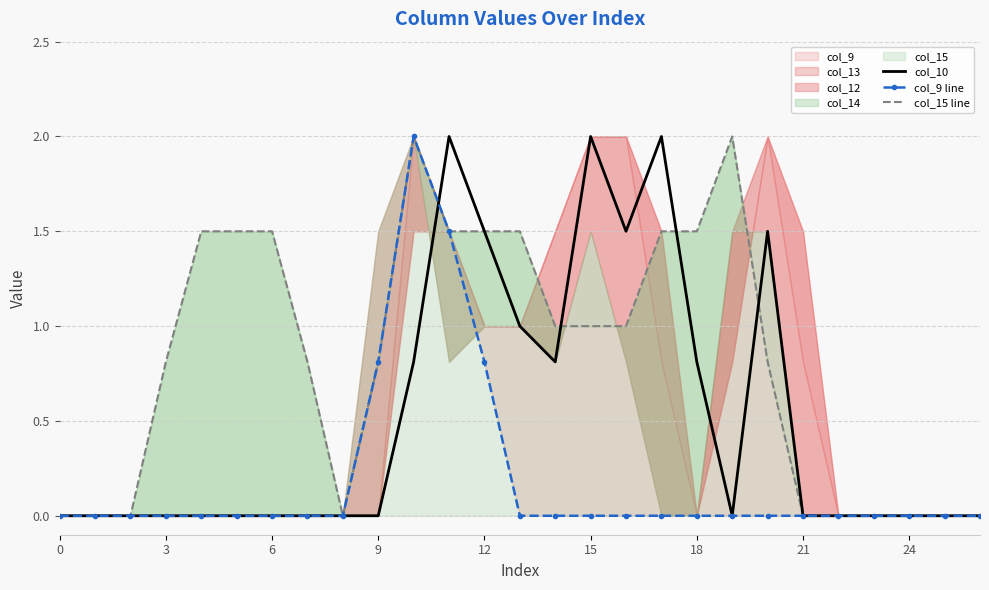

Where is the first local maximum for col_9 line?

10